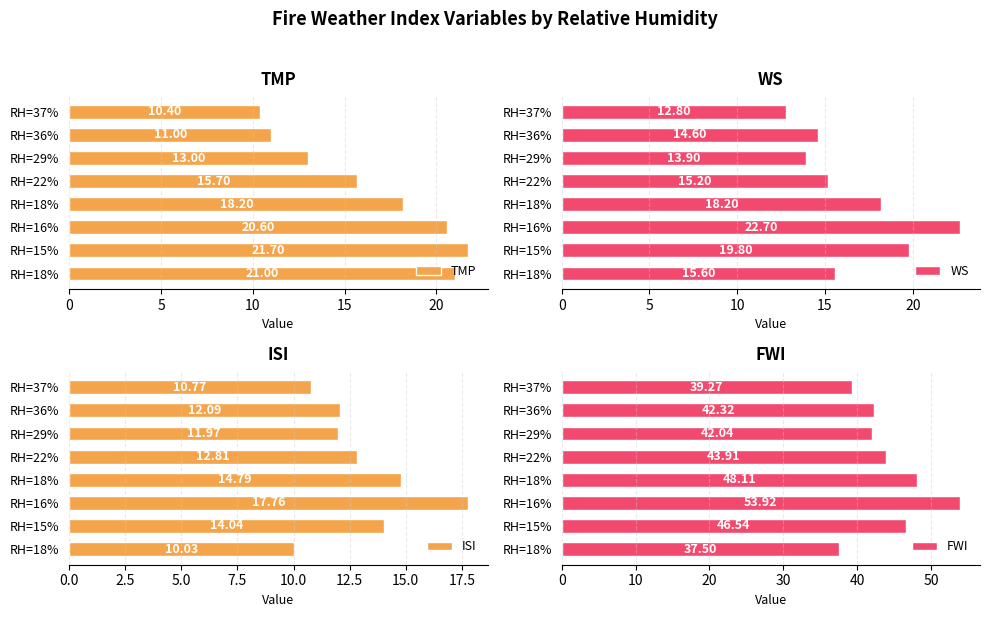

Is the value of ISI at 7 greater than the value of TMP at 10?

No